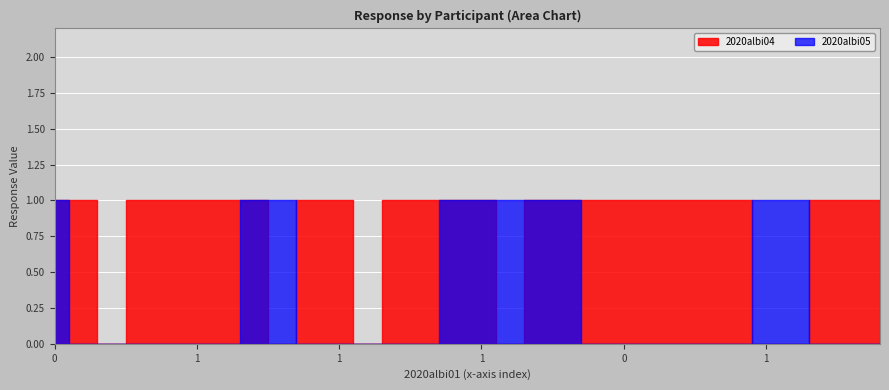

How many data points in 2020albi04 are less than 1?

6